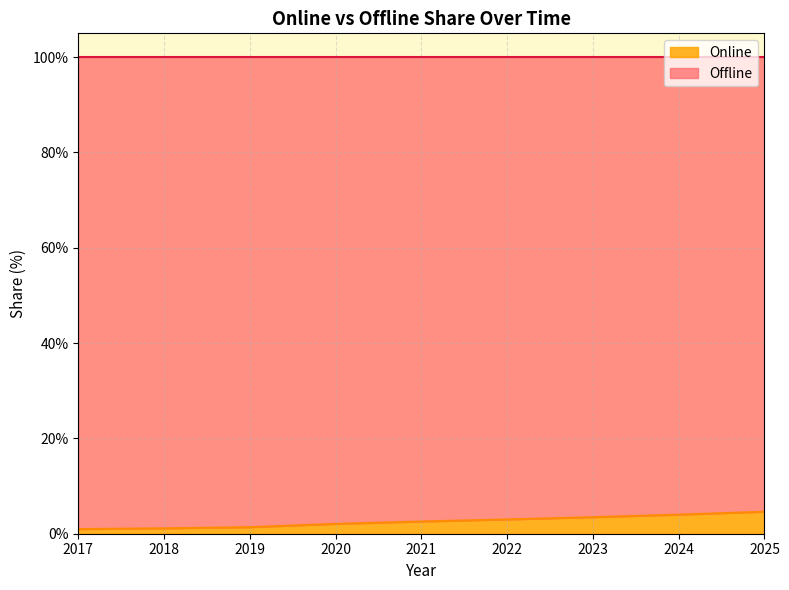

Rank the categories by value from lowest to highest.

2017, 2018, 2019, 2020, 2021, 2022, 2023, 2024, 2025